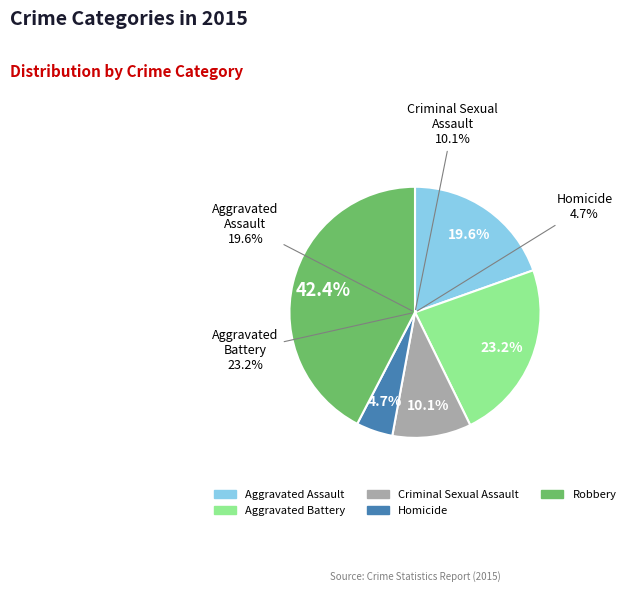

Rank the categories by value from lowest to highest.

Homicide, Criminal Sexual Assault, Aggravated Assault, Aggravated Battery, Robbery